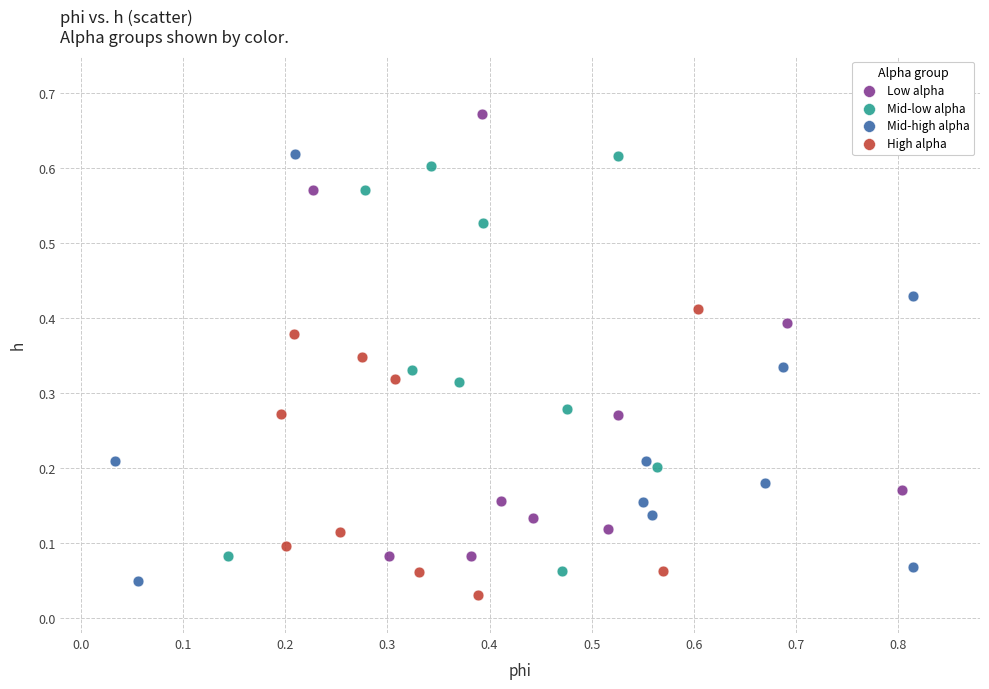

Which series has the largest Y range (max minus min)?

Low alpha